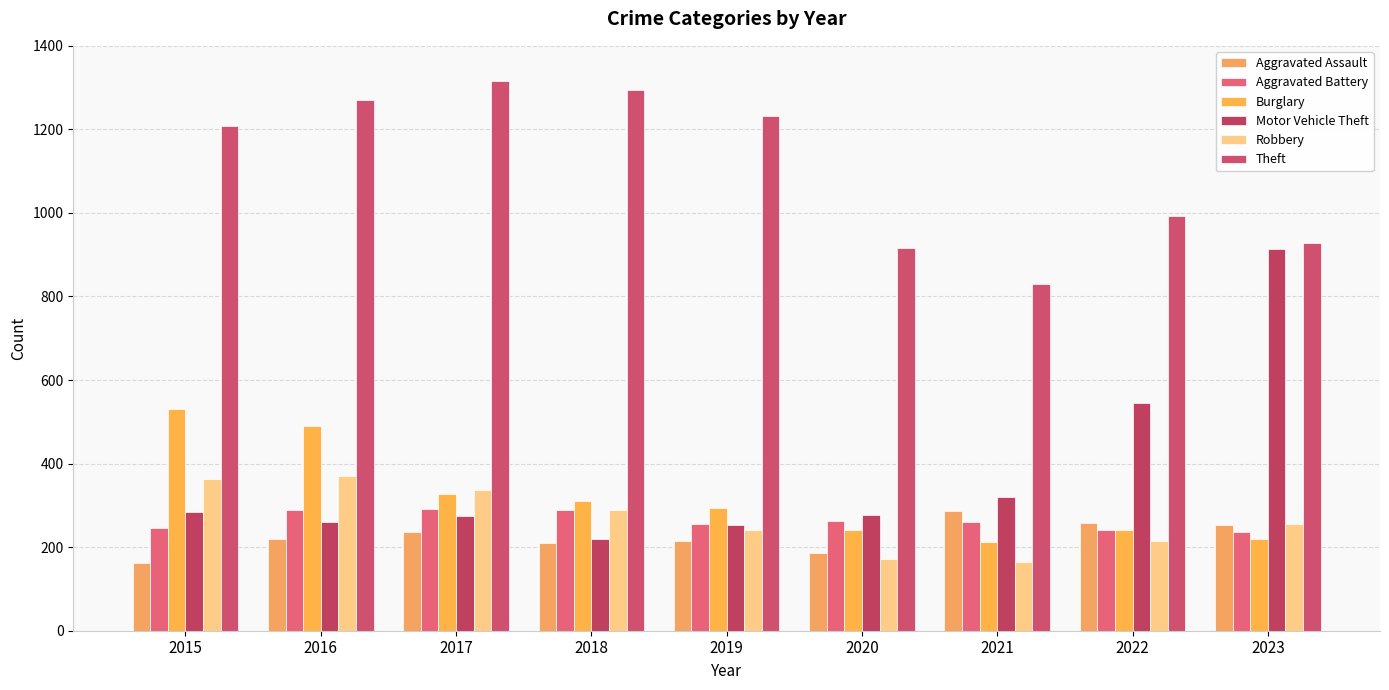

Read the Robbery value at 2018.

289